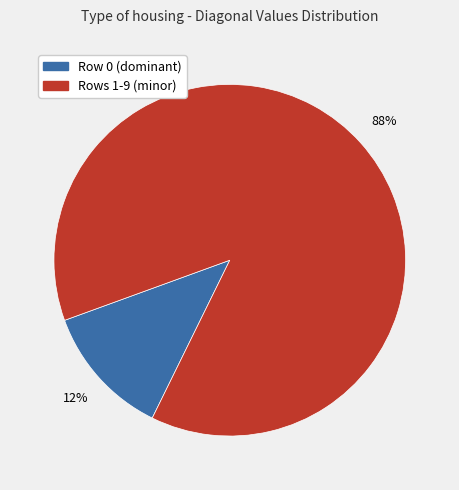

To the nearest percent, what is the difference between the largest and smallest slice percentages?

76%